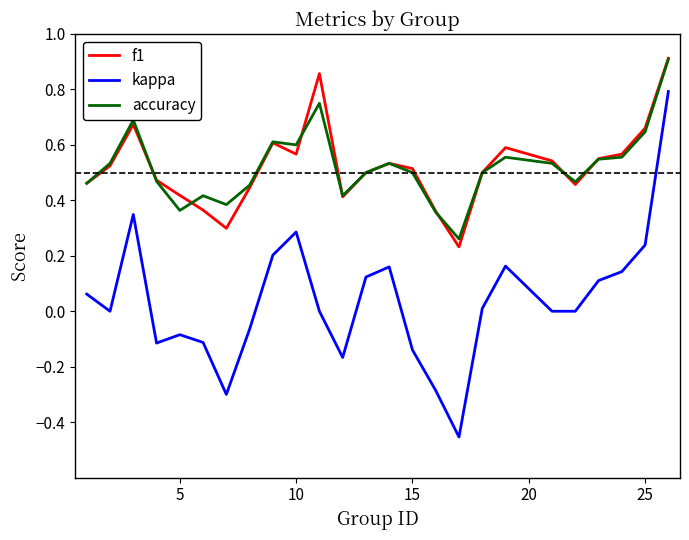

True or false: accuracy and kappa cross at least once.

False